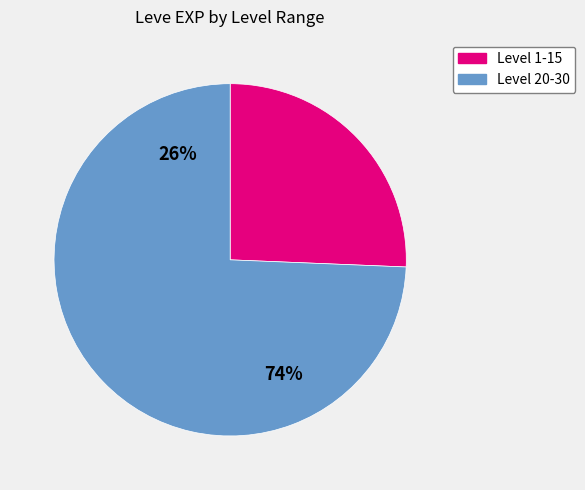

Between 20 and 5, which is larger?

20